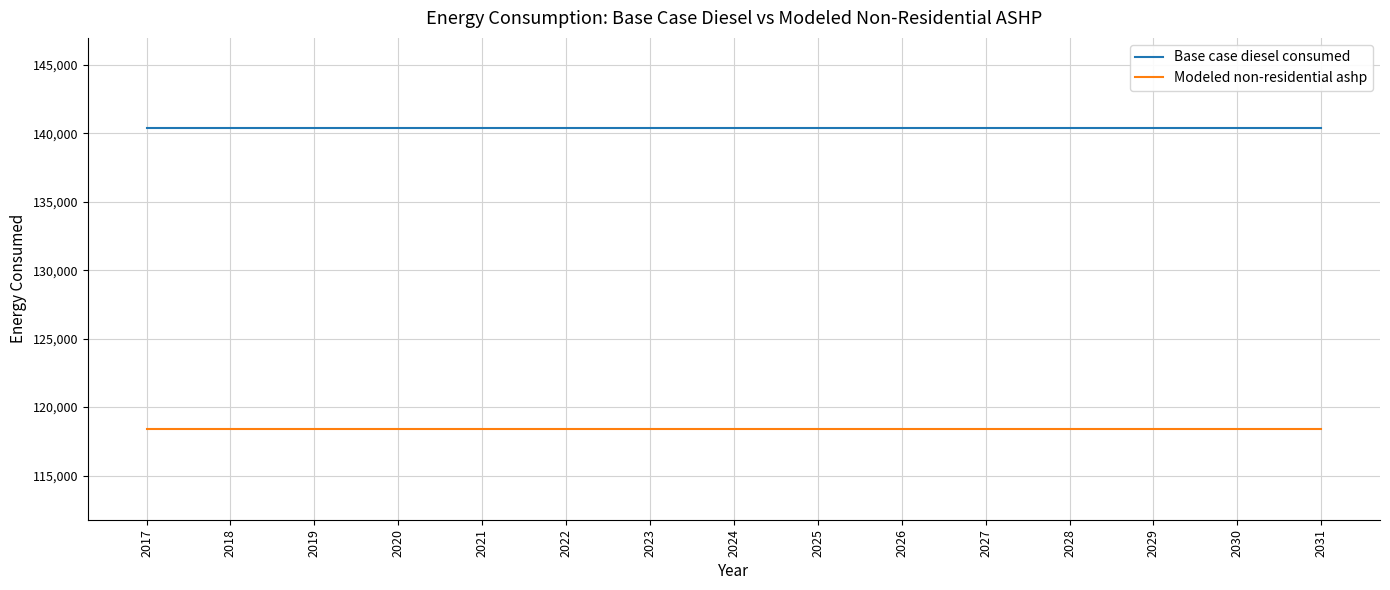

The value of Base case diesel consumed at 2018 is 60036.0. True or false?

False